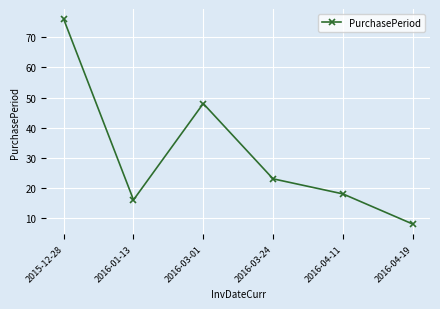

What is the label of the 1st point from the right?

2016-04-19